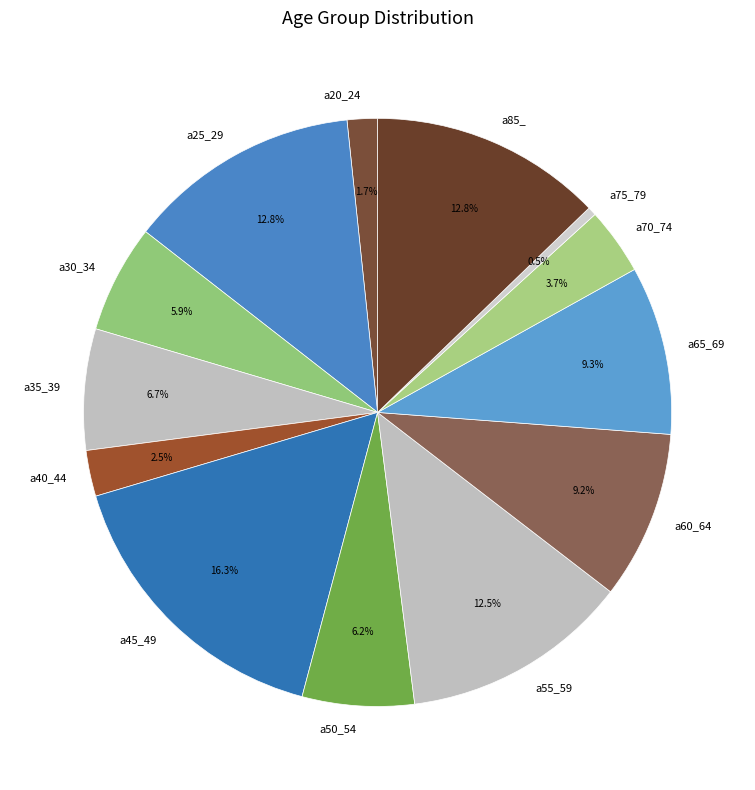

Count the number of slices in the pie.

13